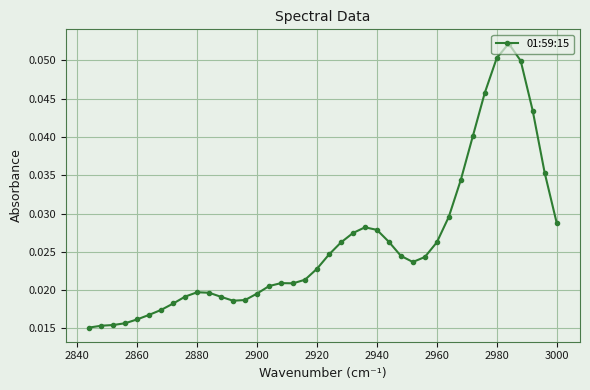

How many values are between 0 and 1?

40